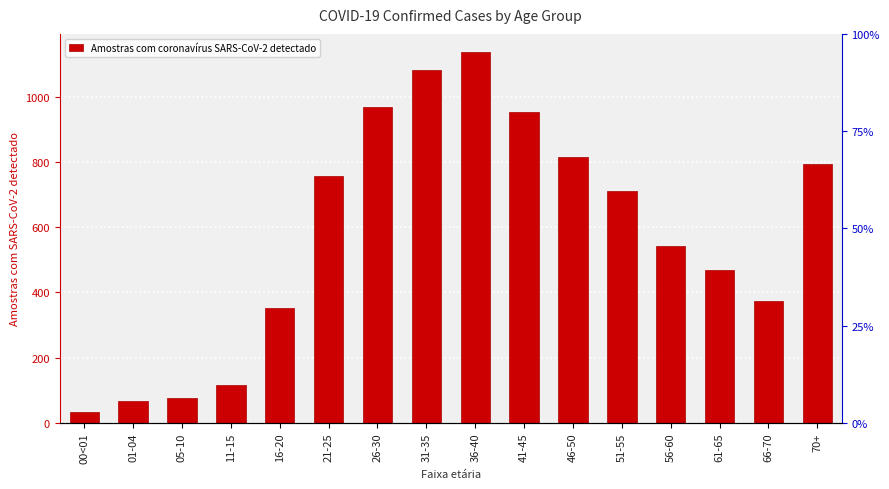

What is the value of the 8th bar from the left?

1081